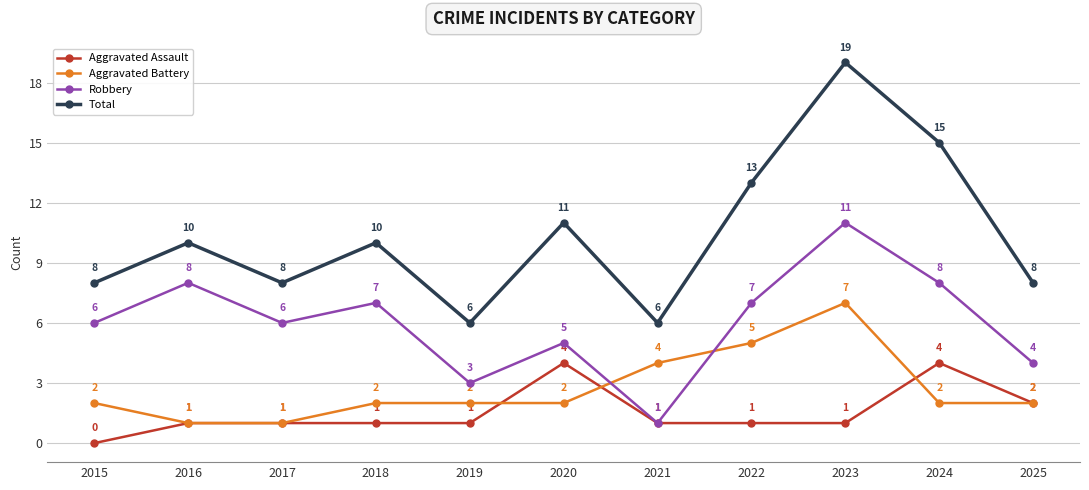

Rank the series by their maximum value, from lowest to highest.

Aggravated Assault, Aggravated Battery, Robbery, Total